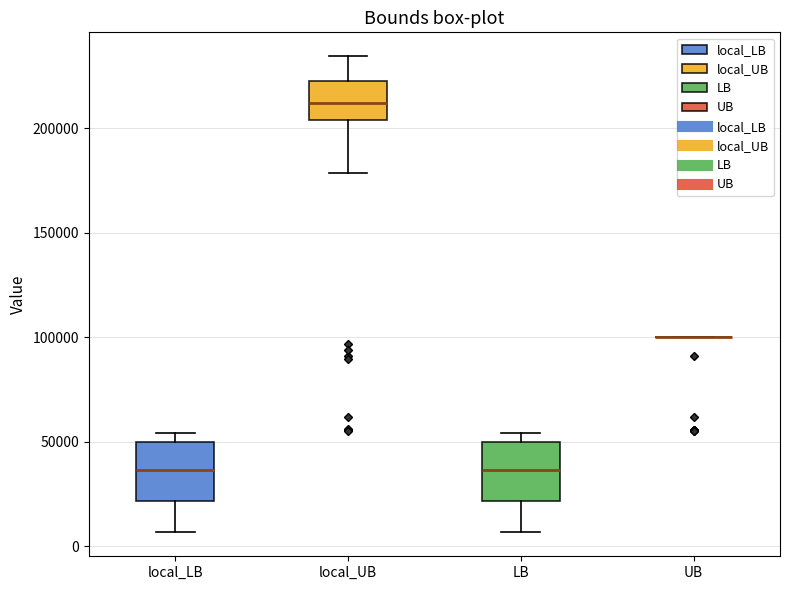

Where does the lower whisker of the box for local_UB end on the y-axis? The values are not printed on the chart, so give them approximately, as read against the axis.

180000